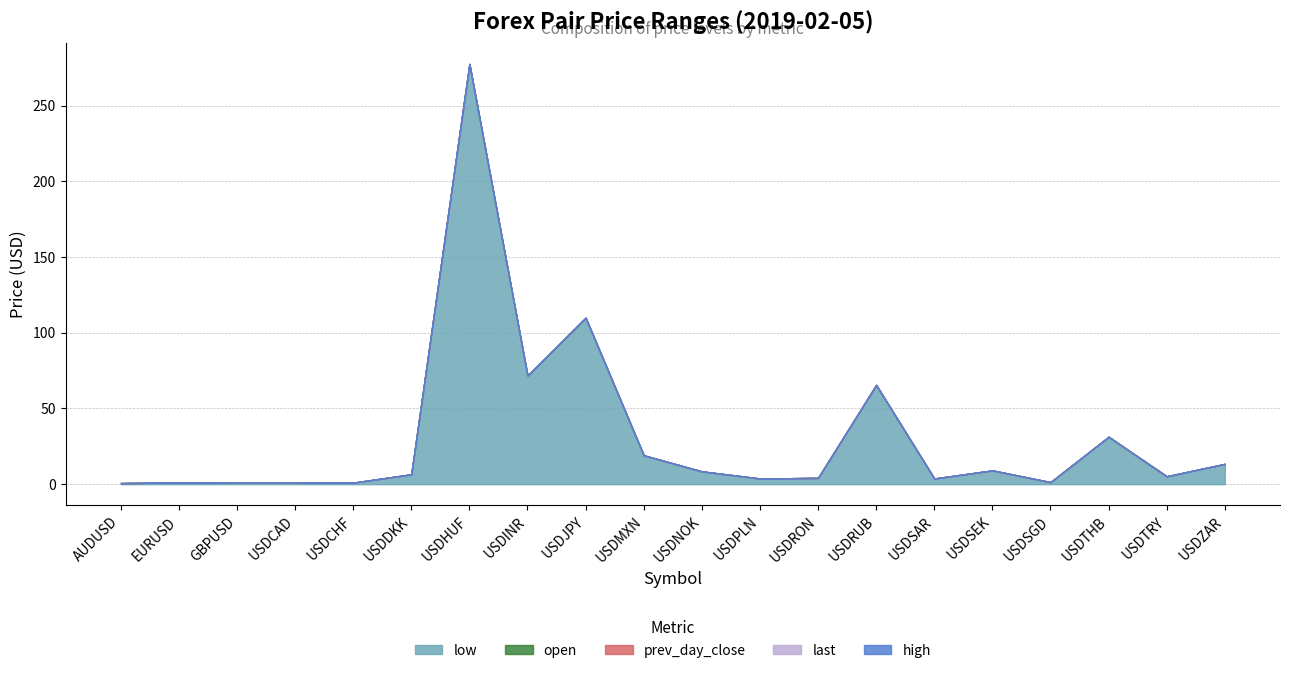

Reading right to left, extract all data points from this chart.

prev_day_close: USDZAR=13.4	USDTRY=5.2	USDTHB=31.3	USDSGD=1.4	USDSEK=9.1	USDSAR=3.8	USDRUB=65.5	USDRON=4.2	USDPLN=3.7	USDNOK=8.5	USDMXN=19.1	USDJPY=109.9	USDINR=71.7	USDHUF=277.4	USDDKK=6.5	USDCHF=1.0	USDCAD=1.3	GBPUSD=1.3	EURUSD=1.1	AUDUSD=0.7
last: USDZAR=13.4	USDTRY=5.2	USDTHB=31.3	USDSGD=1.4	USDSEK=9.1	USDSAR=3.8	USDRUB=65.6	USDRON=4.2	USDPLN=3.7	USDNOK=8.5	USDMXN=19.1	USDJPY=109.9	USDINR=71.7	USDHUF=277.4	USDDKK=6.5	USDCHF=1.0	USDCAD=1.3	GBPUSD=1.3	EURUSD=1.1	AUDUSD=0.7
high: USDZAR=13.4	USDTRY=5.2	USDTHB=31.3	USDSGD=1.4	USDSEK=9.1	USDSAR=3.8	USDRUB=65.6	USDRON=4.2	USDPLN=3.7	USDNOK=8.5	USDMXN=19.1	USDJPY=110.0	USDINR=71.8	USDHUF=277.7	USDDKK=6.5	USDCHF=1.0	USDCAD=1.3	GBPUSD=1.3	EURUSD=1.1	AUDUSD=0.7
low: USDZAR=13.4	USDTRY=5.2	USDTHB=31.2	USDSGD=1.4	USDSEK=9.1	USDSAR=3.8	USDRUB=65.5	USDRON=4.2	USDPLN=3.7	USDNOK=8.5	USDMXN=19.1	USDJPY=109.8	USDINR=71.7	USDHUF=277.4	USDDKK=6.5	USDCHF=1.0	USDCAD=1.3	GBPUSD=1.3	EURUSD=1.1	AUDUSD=0.7
open: USDZAR=13.4	USDTRY=5.2	USDTHB=31.3	USDSGD=1.4	USDSEK=9.1	USDSAR=3.8	USDRUB=65.5	USDRON=4.2	USDPLN=3.7	USDNOK=8.5	USDMXN=19.1	USDJPY=109.9	USDINR=71.7	USDHUF=277.4	USDDKK=6.5	USDCHF=1.0	USDCAD=1.3	GBPUSD=1.3	EURUSD=1.1	AUDUSD=0.7